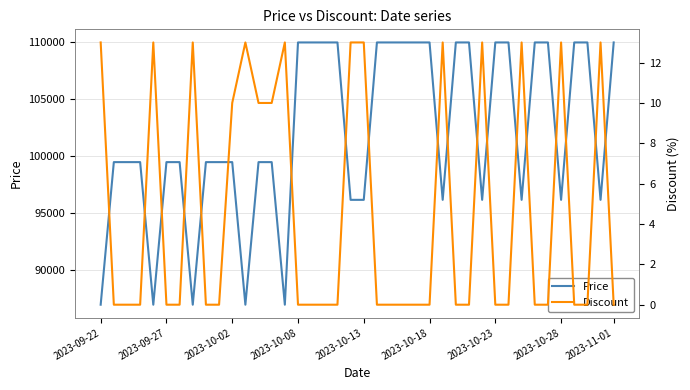

How many Price values are between 96190 and 110000?

35